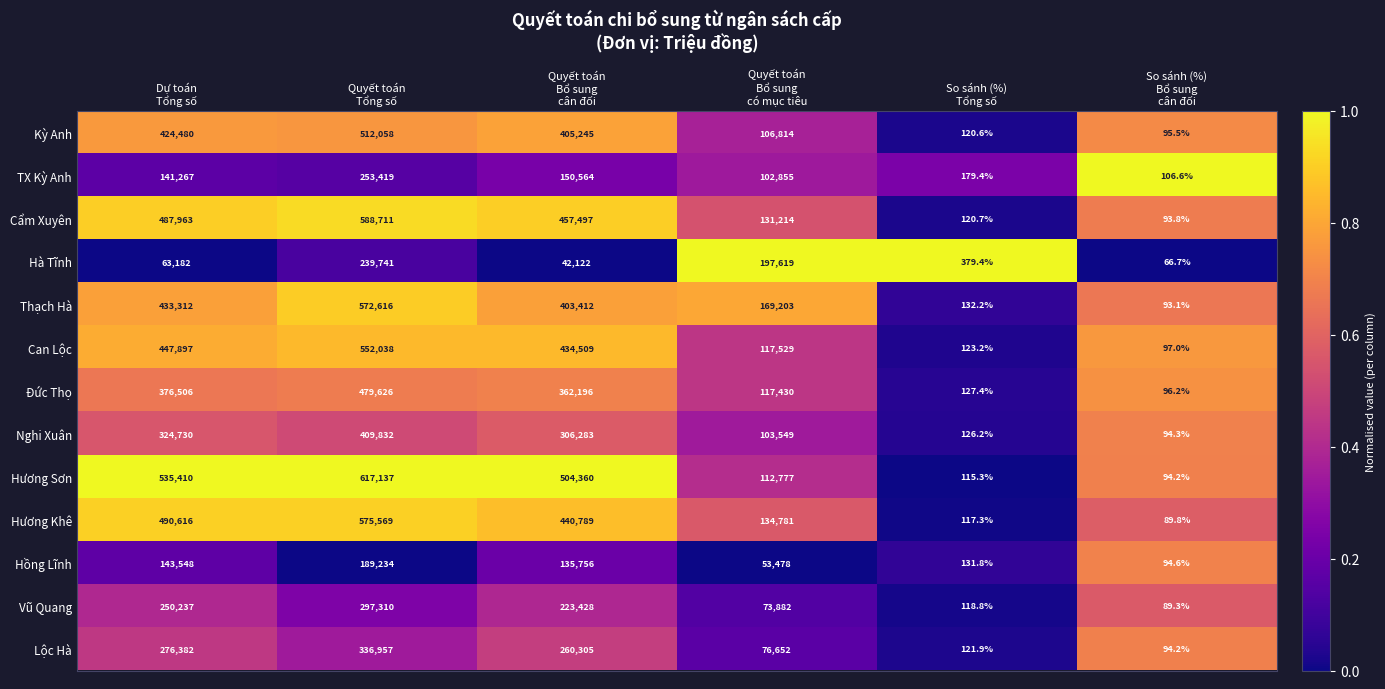

What is the sum of all Hồng Lĩnh values?

522242.4